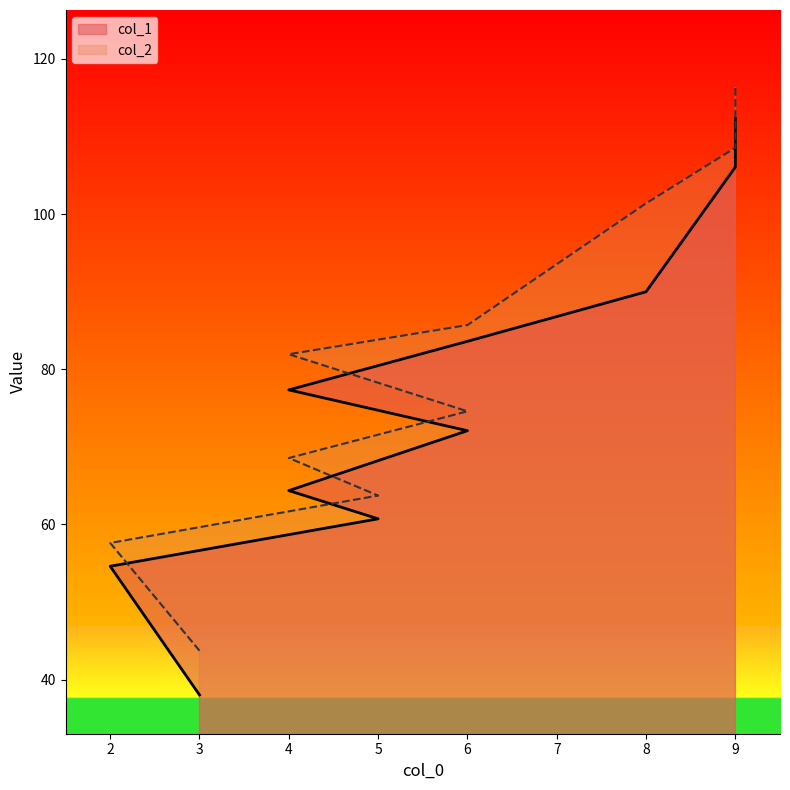

True or false: col_1 and col_2 intersect in this chart.

False